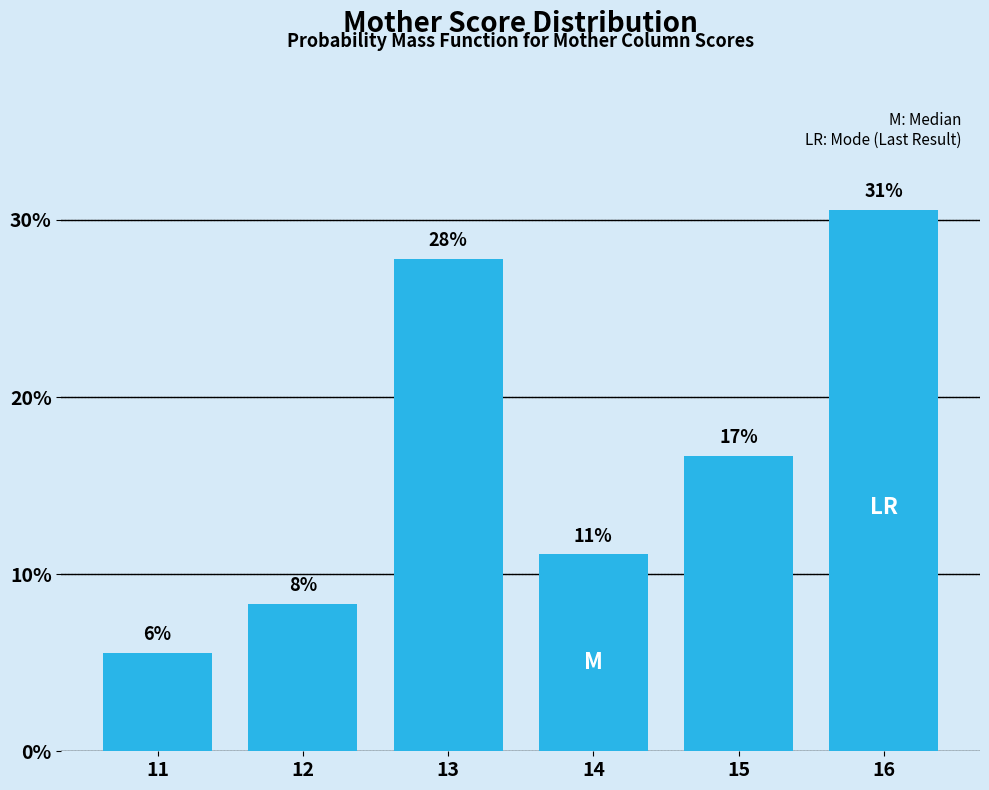

Does the chart contain any negative values?

No